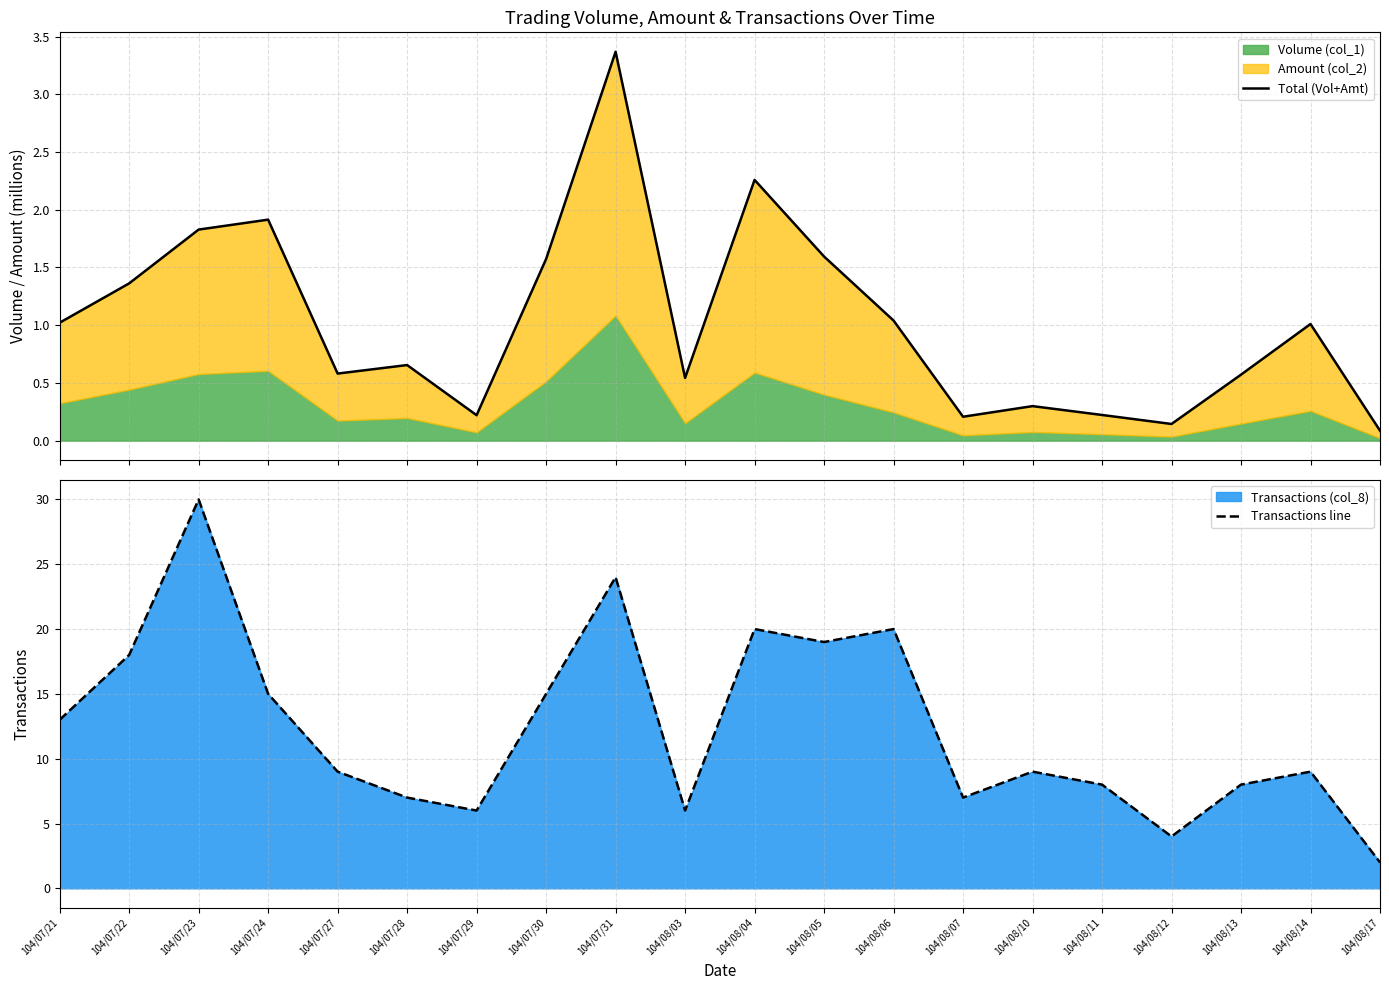

Does the chart have visible grid lines?

Yes